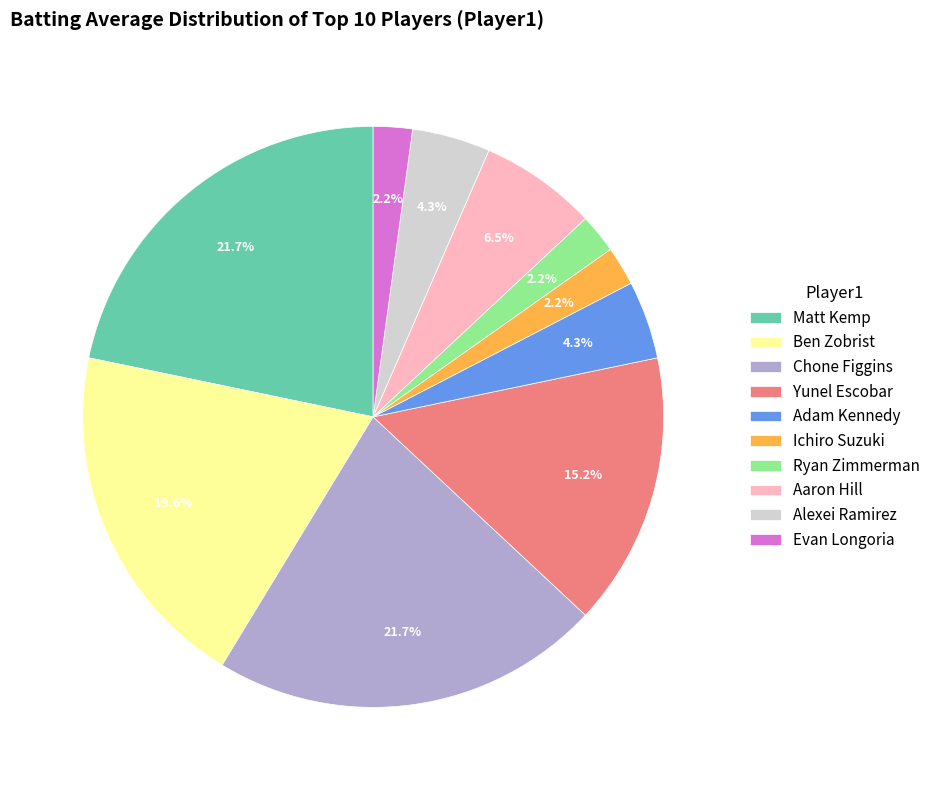

What portion of the pie excludes Matt Kemp?

78.3%